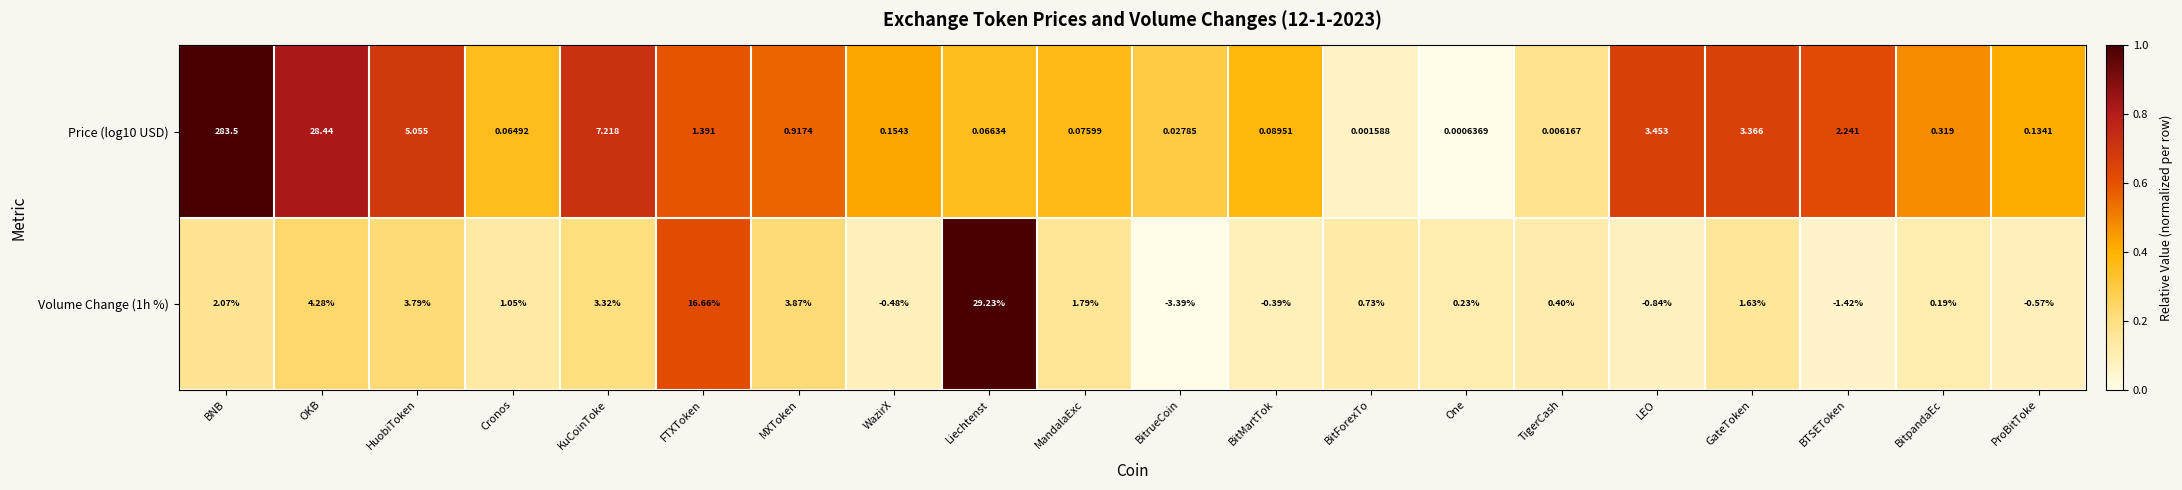

At which category is the sum across all series the highest?

BNB